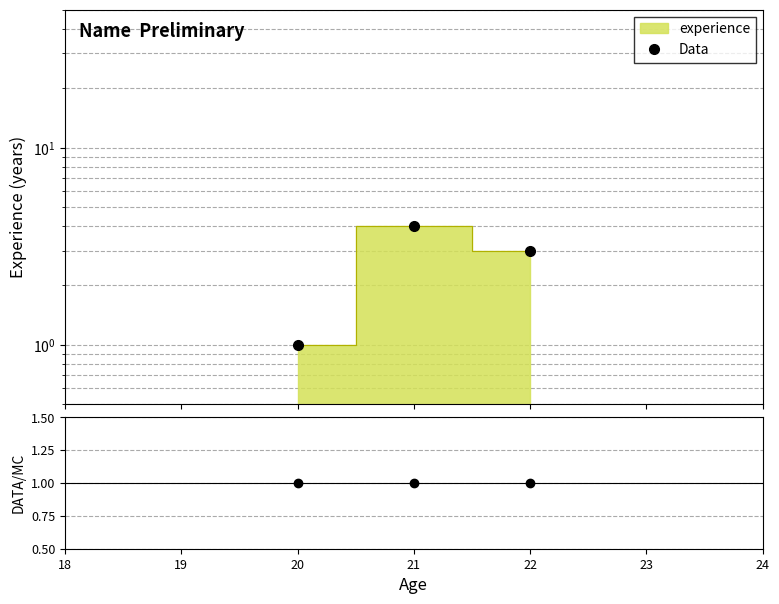

What is the value of the Data point at the 3rd from the left?

3